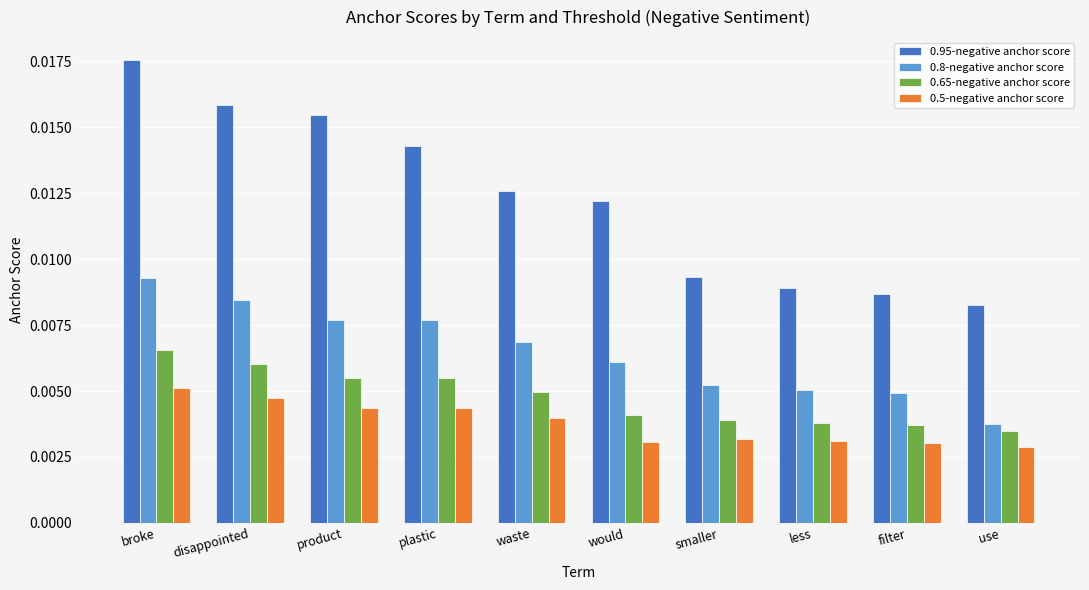

Does the chart contain any negative values?

No